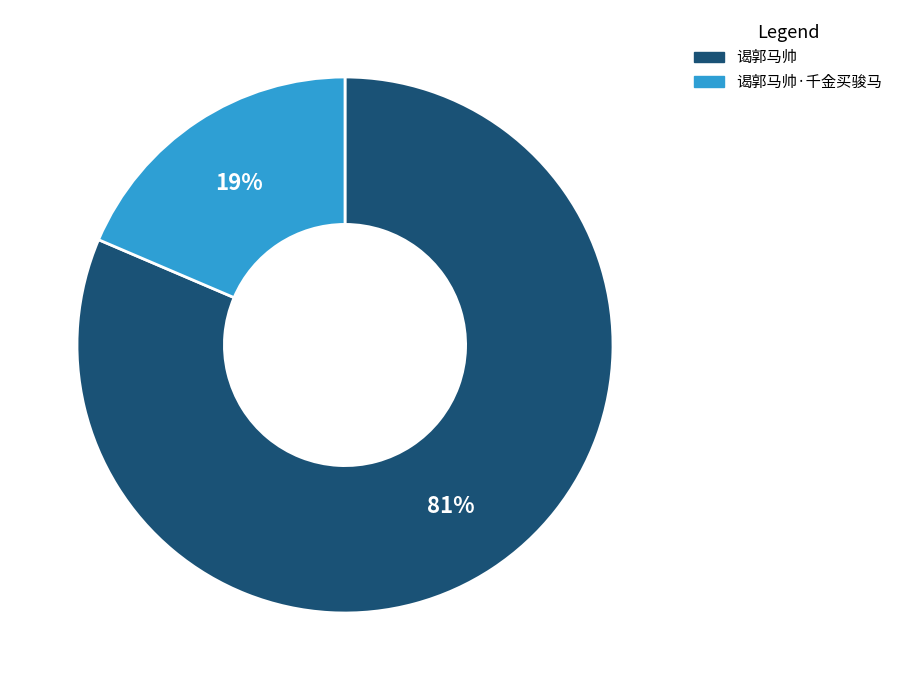

Does 谒郭马帅·千金买骏马 represent more than half of the total?

No